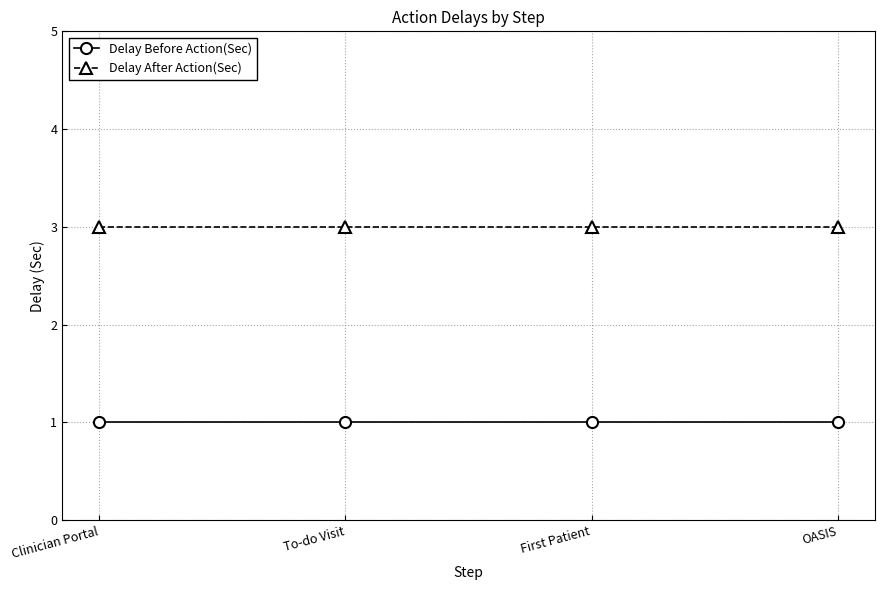

True or false: Delay Before Action(Sec) and Delay After Action(Sec) intersect in this chart.

False